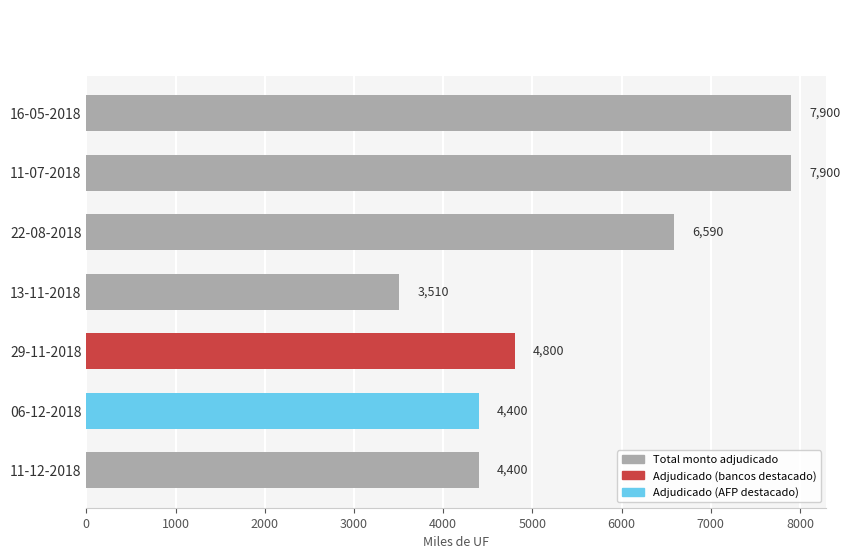

What is the average value?

5643